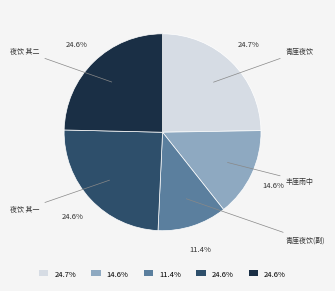

Does any single category account for the majority?

No